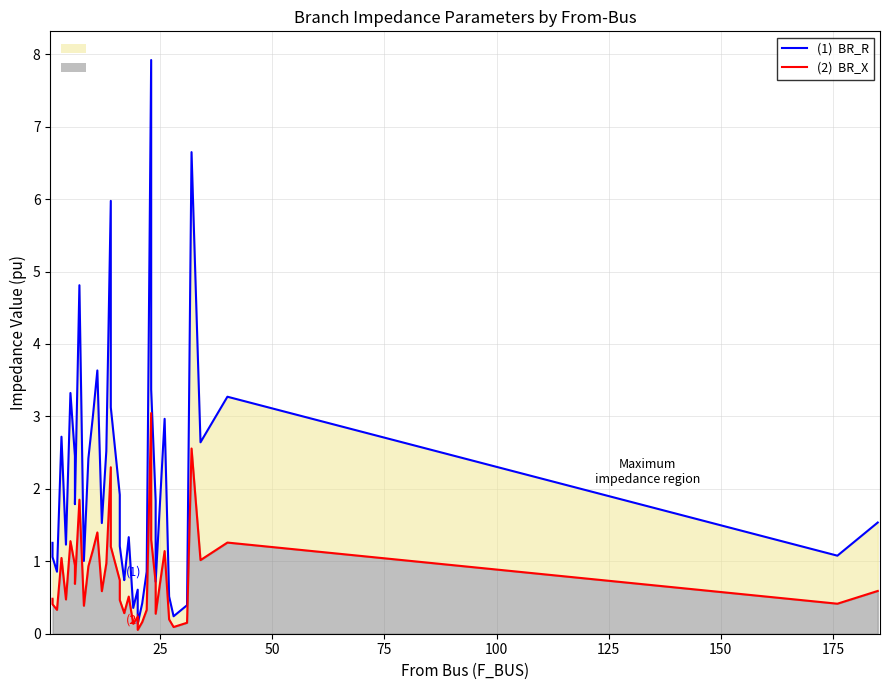

Is it true that BR_R equals 0.4 at 100?

False